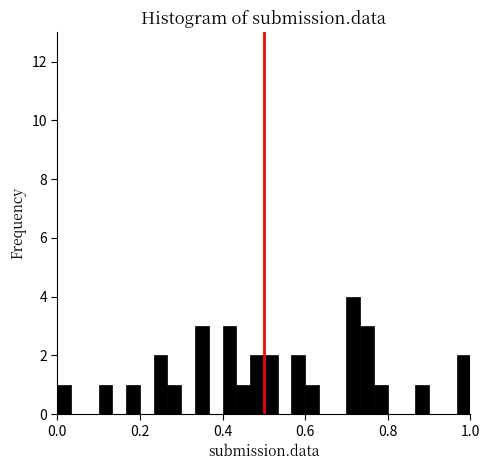

Read against the x-axis, roughly where is the centre of the tallest bar?

0.72